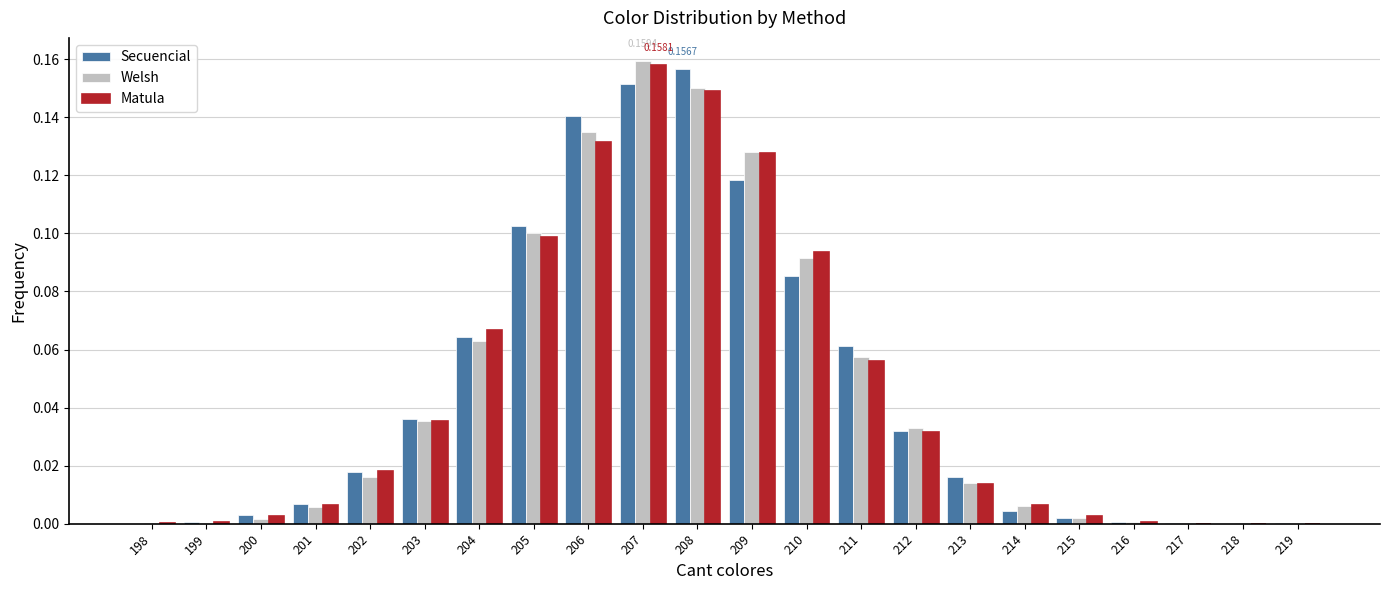

The value of Welsh at 201 is 0.0. True or false?

True